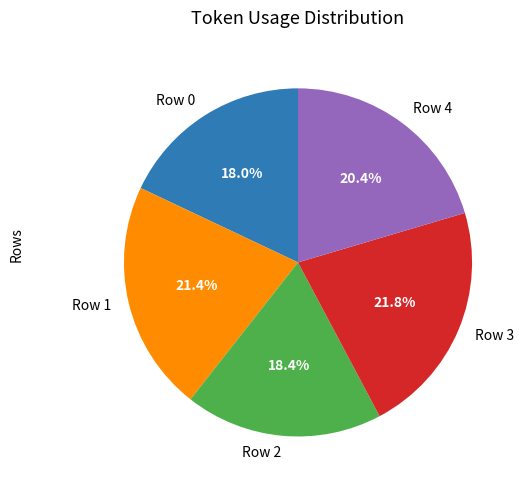

To the nearest percent, what portion does Row 1 represent?

21%